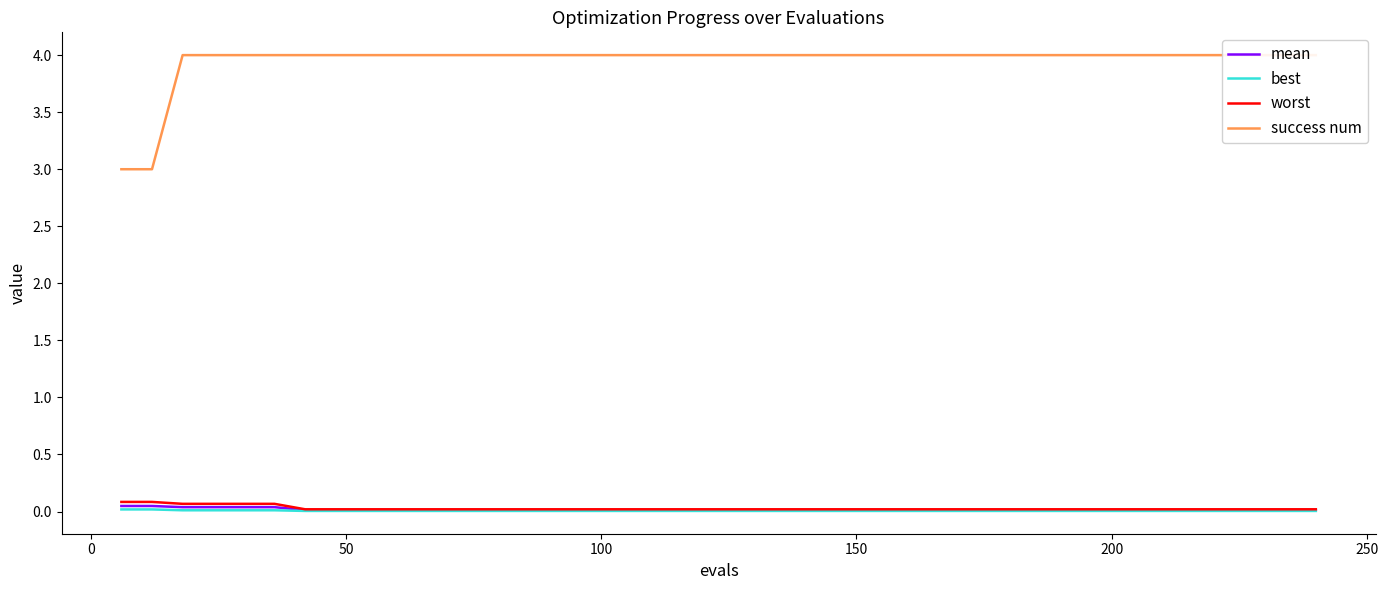

Does the chart display data point markers on the line(s)?

No